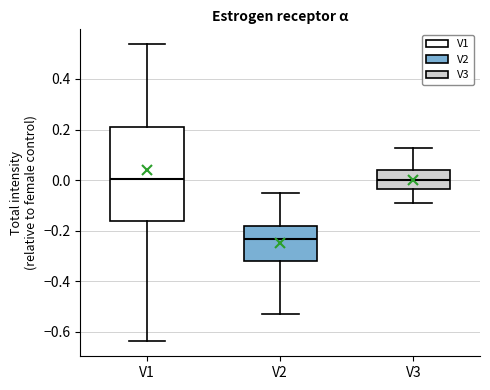

Reading left to right, read every box against the y-axis: the position of its median line, the range the box covers, and the ends of its whiskers. The values are not printed on the chart, so give them approximately, as read against the axis.

V1: median 0.00, box -0.16 to 0.22, whiskers -0.64 to 0.54
V2: median -0.24, box -0.32 to -0.18, whiskers -0.52 to -0.06
V3: median 0.00, box -0.04 to 0.04, whiskers -0.10 to 0.12